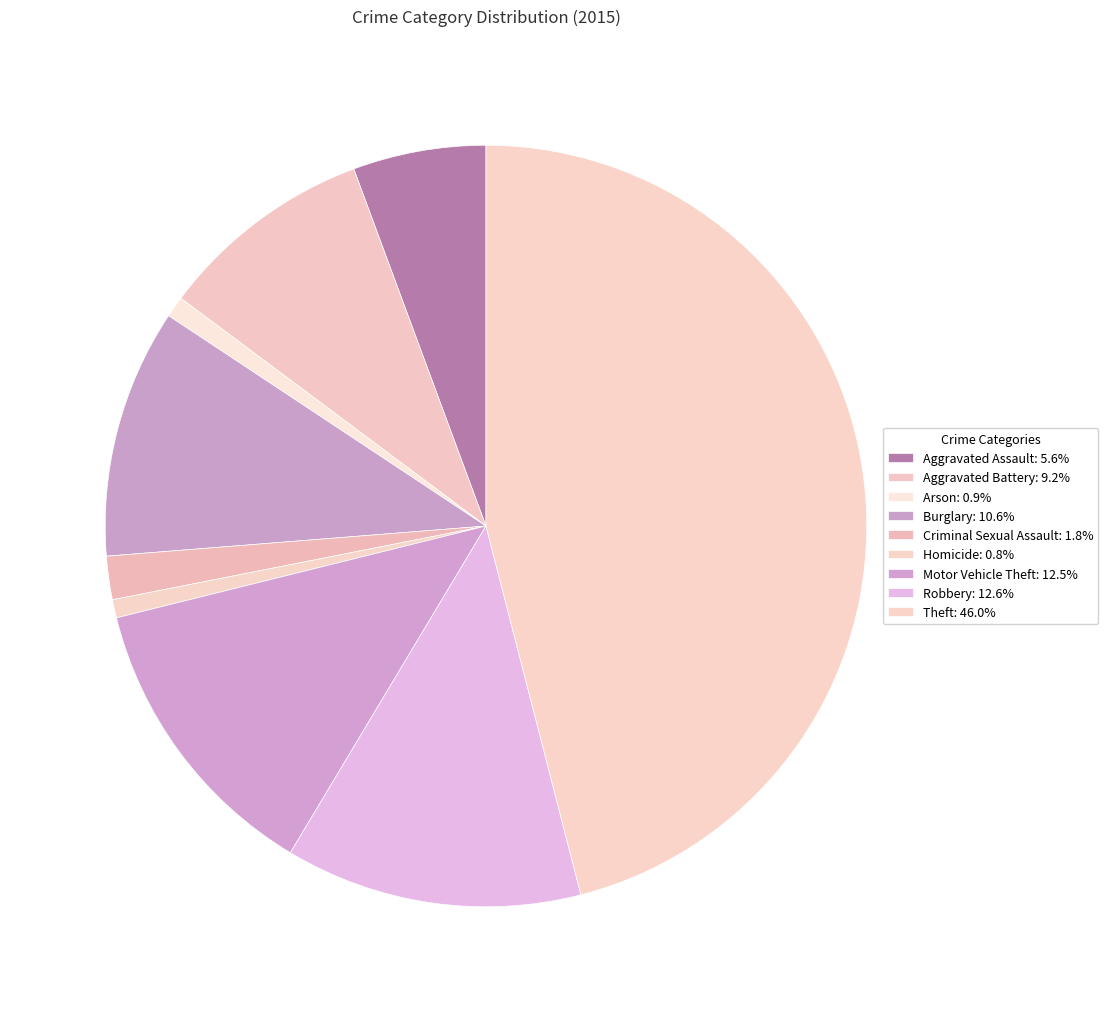

To the nearest percent, what is the difference between the largest and smallest slice percentages?

45%